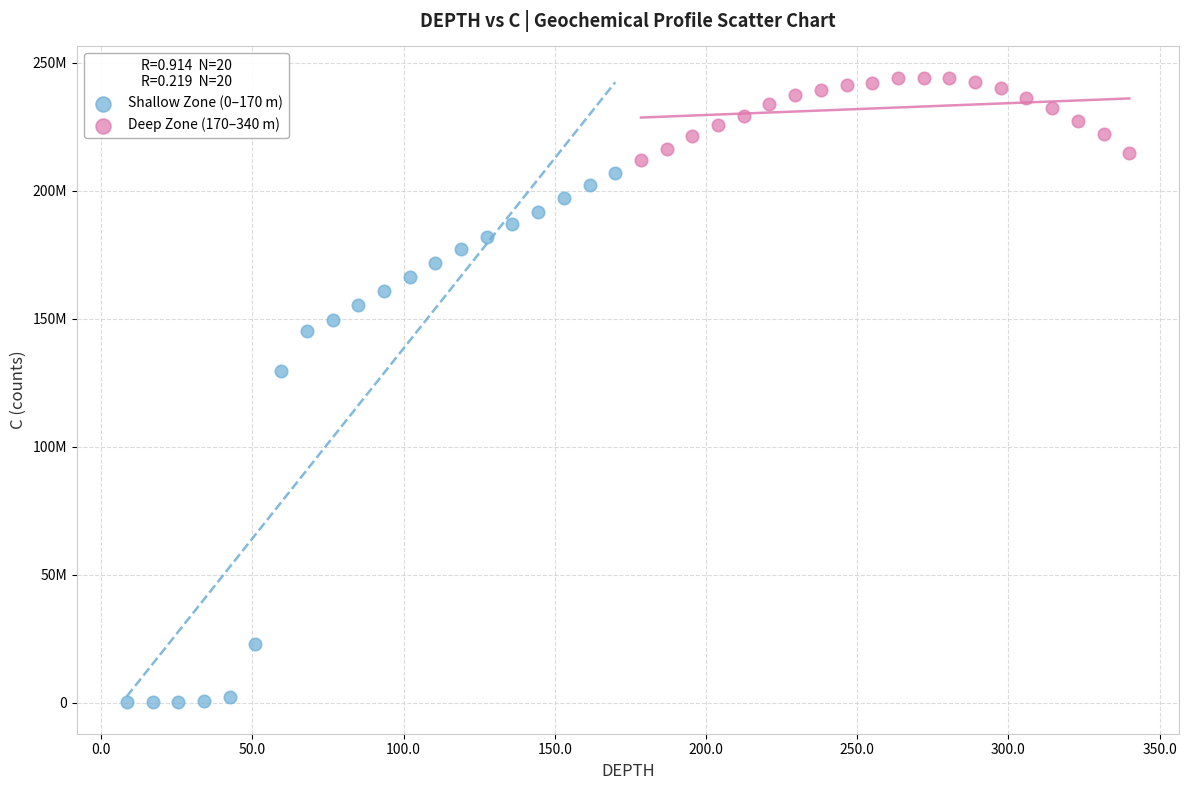

Which series contains the highest Y value?

Deep Zone (170–340 m)